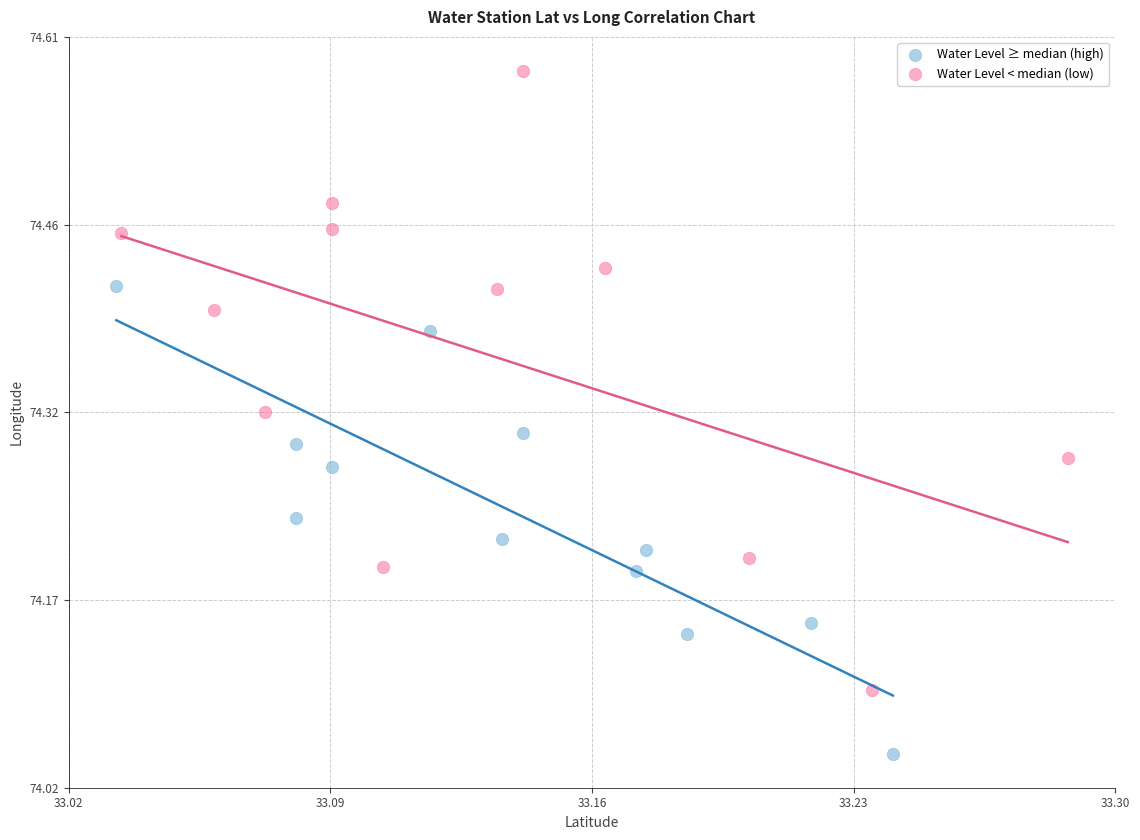

Which series has the largest Y range (max minus min)?

Water Level < median (low)